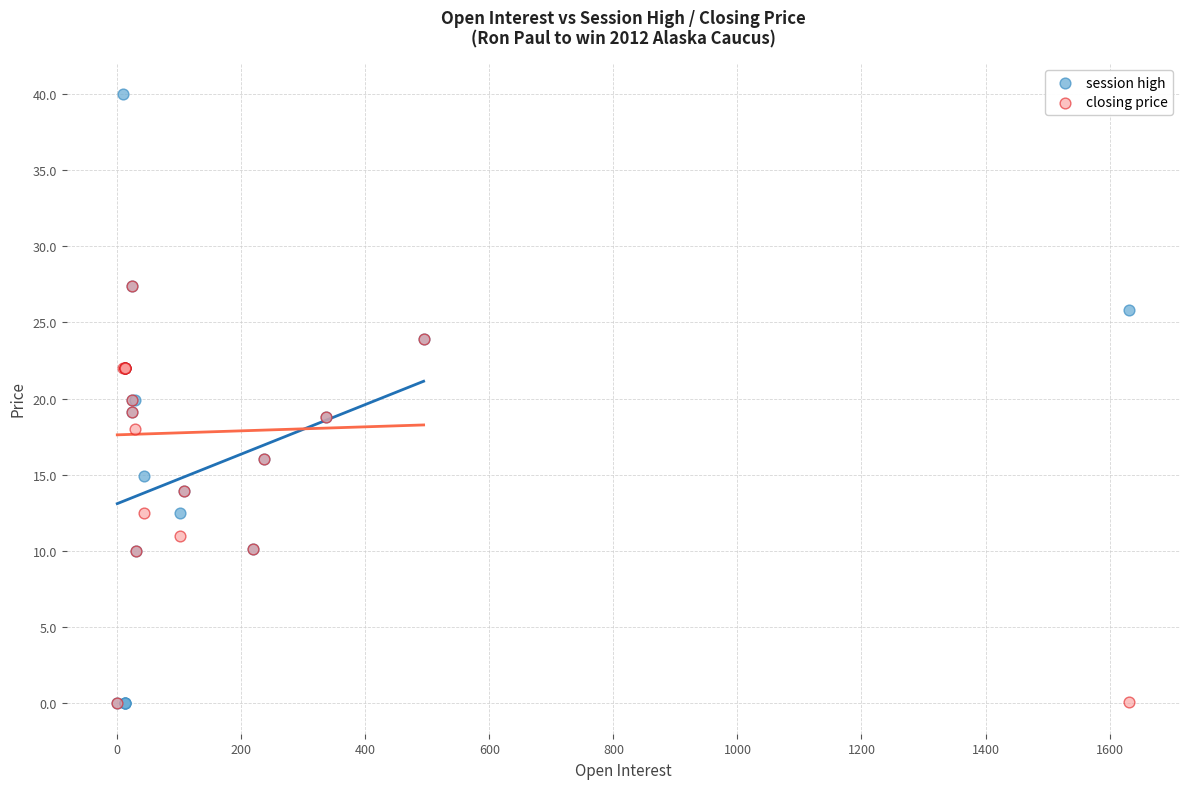

What are all the series names shown in the legend?

session high, closing price